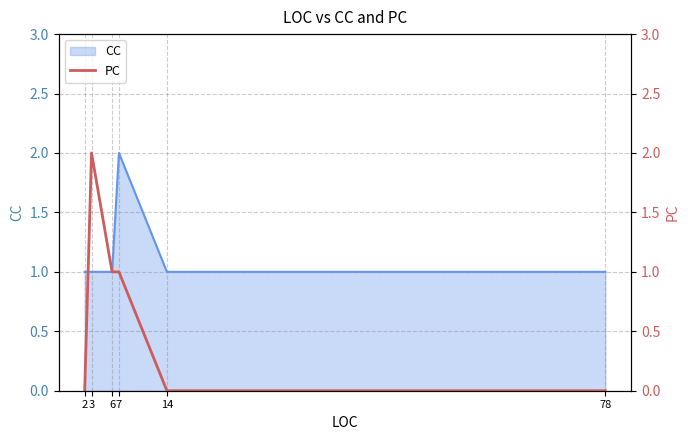

Which category has the highest value in the CC series?

7